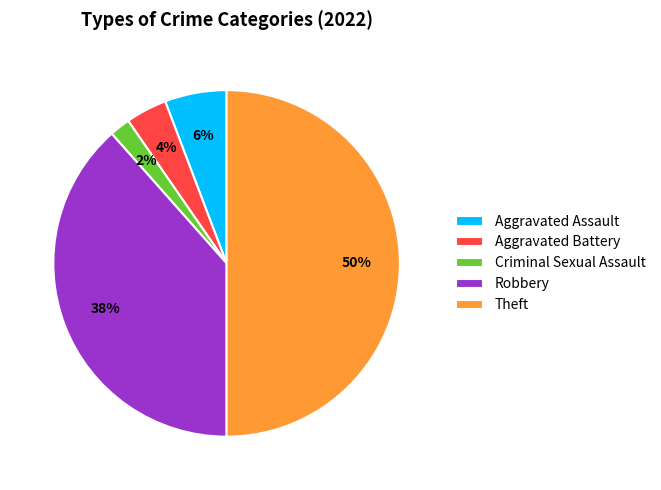

How many segments does this pie chart have?

5